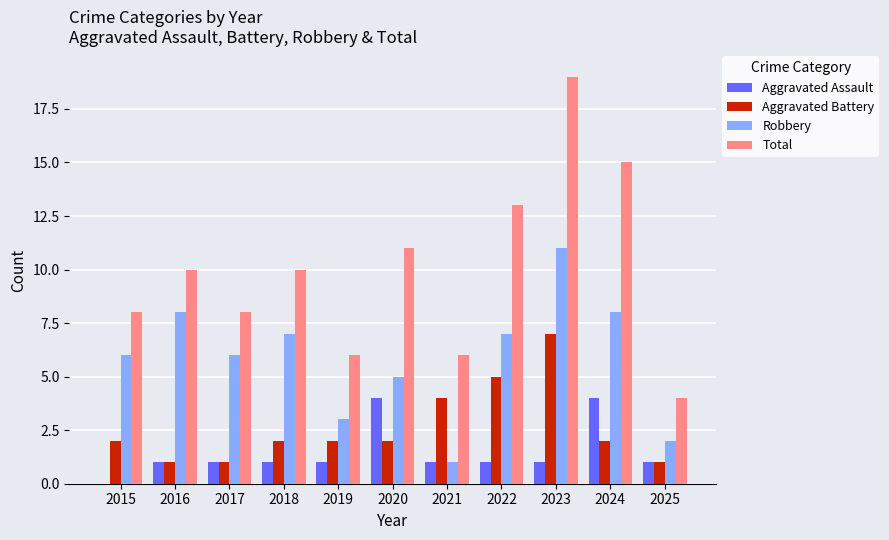

At which category is the sum across all series the highest?

2023